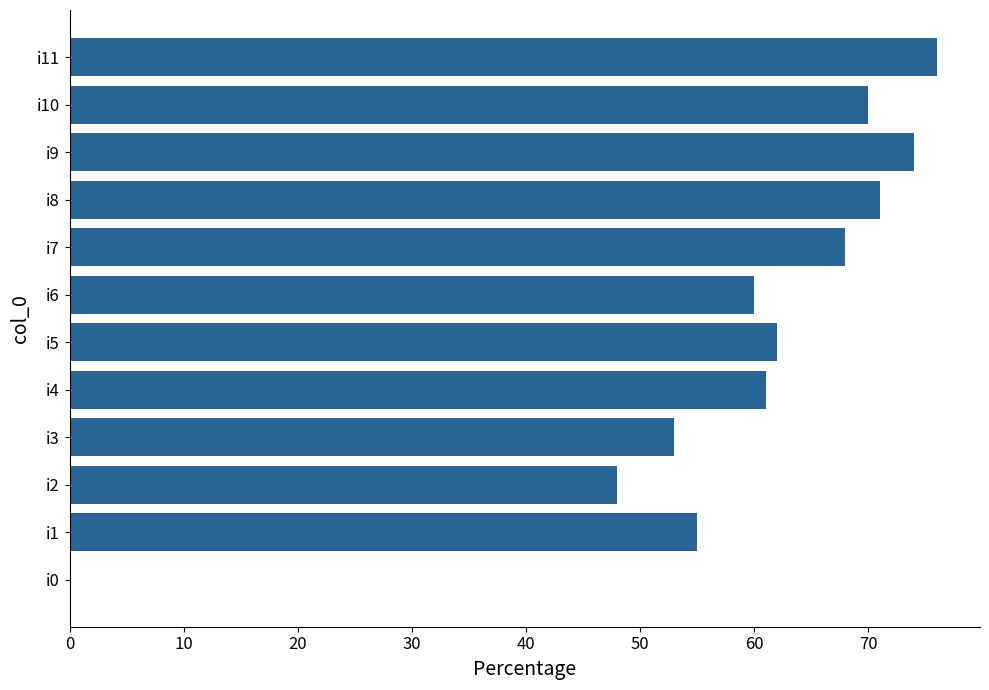

Which label corresponds to the largest value in the chart?

i11